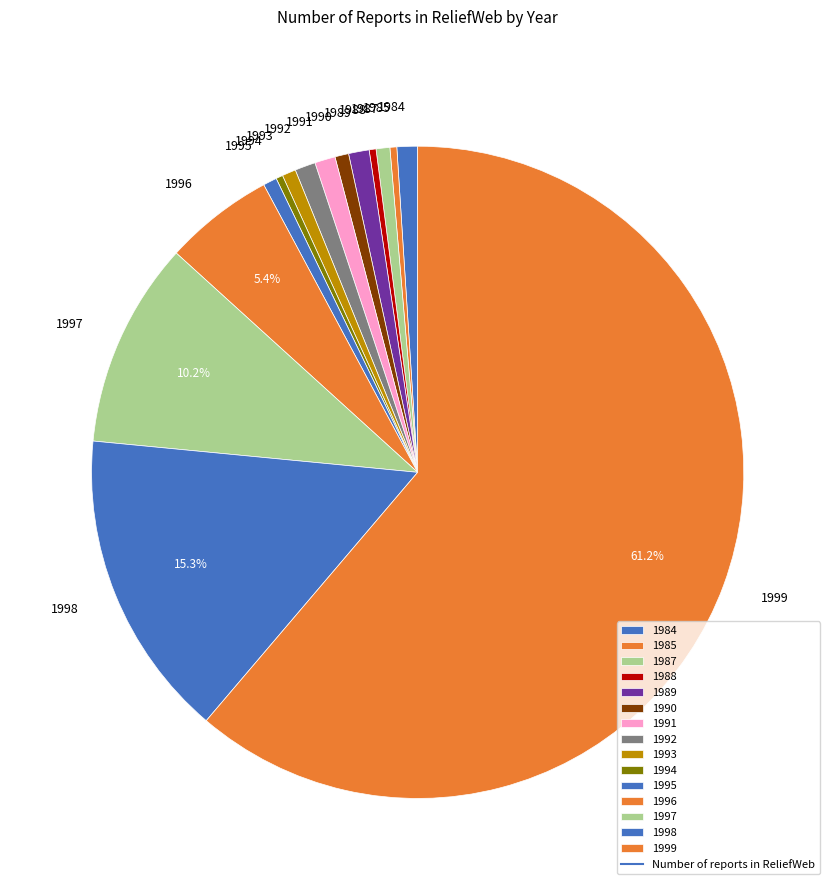

Do 1992 and 1984 together represent more than half of the pie?

No